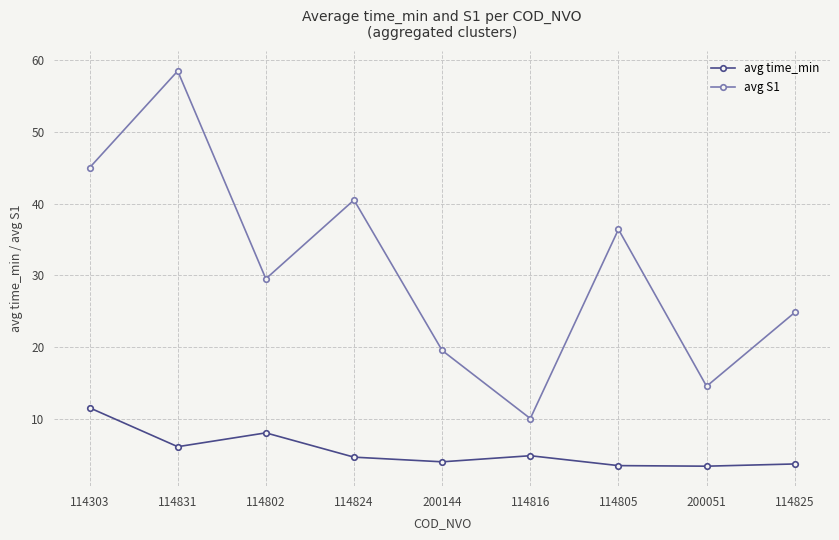

How many interior local valleys does the avg S1 series have?

3